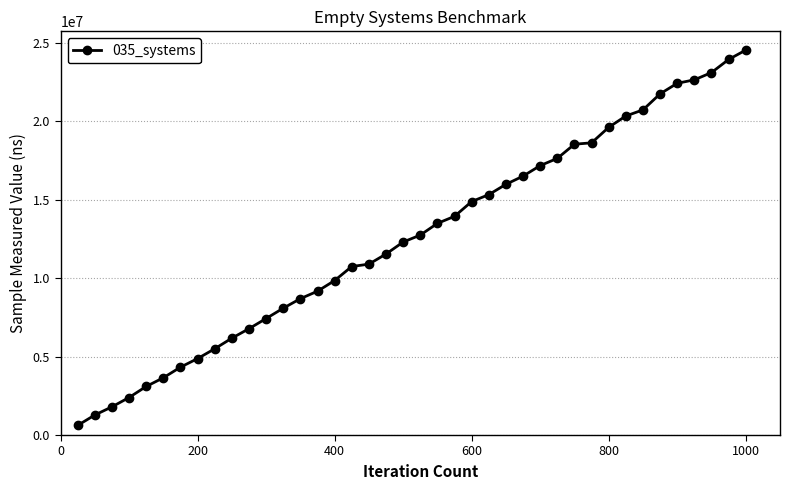

What is the difference between the maximum and minimum values?

23934300